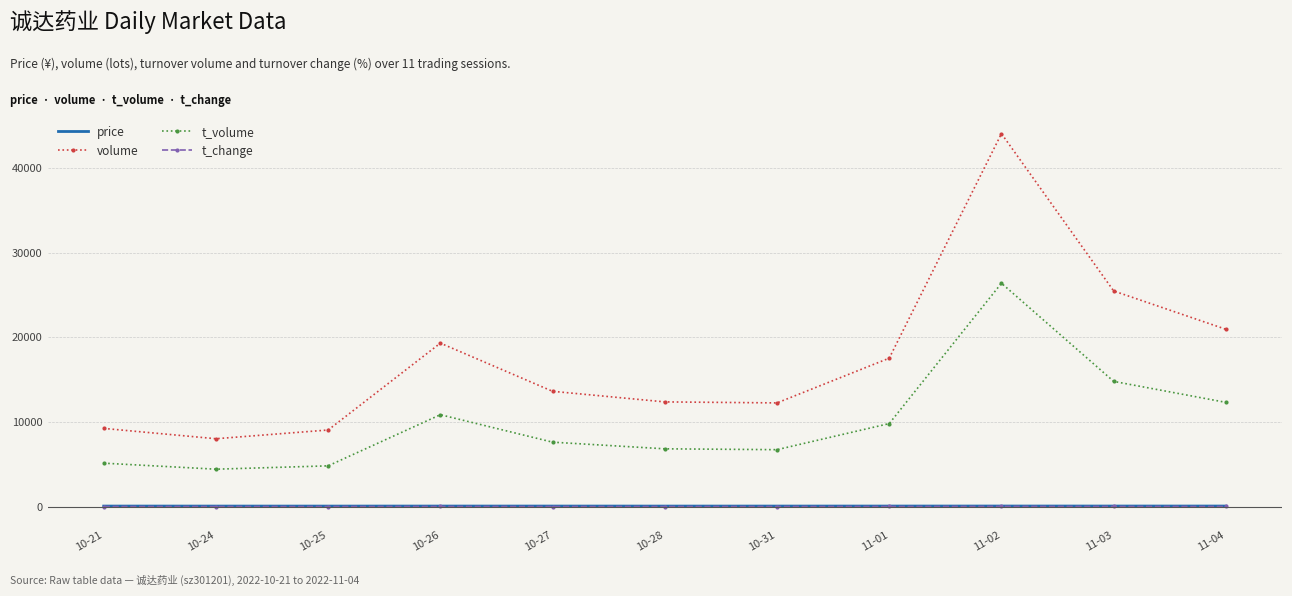

True or false: price and volume intersect in this chart.

False